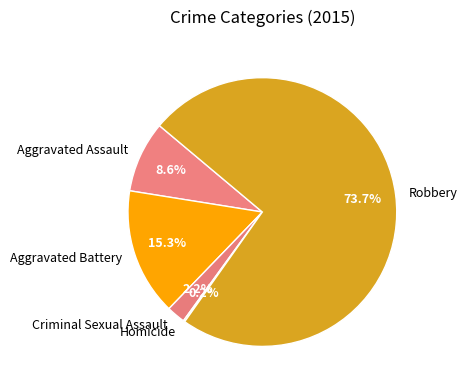

To the nearest percent, what portion does Criminal Sexual Assault represent?

2%